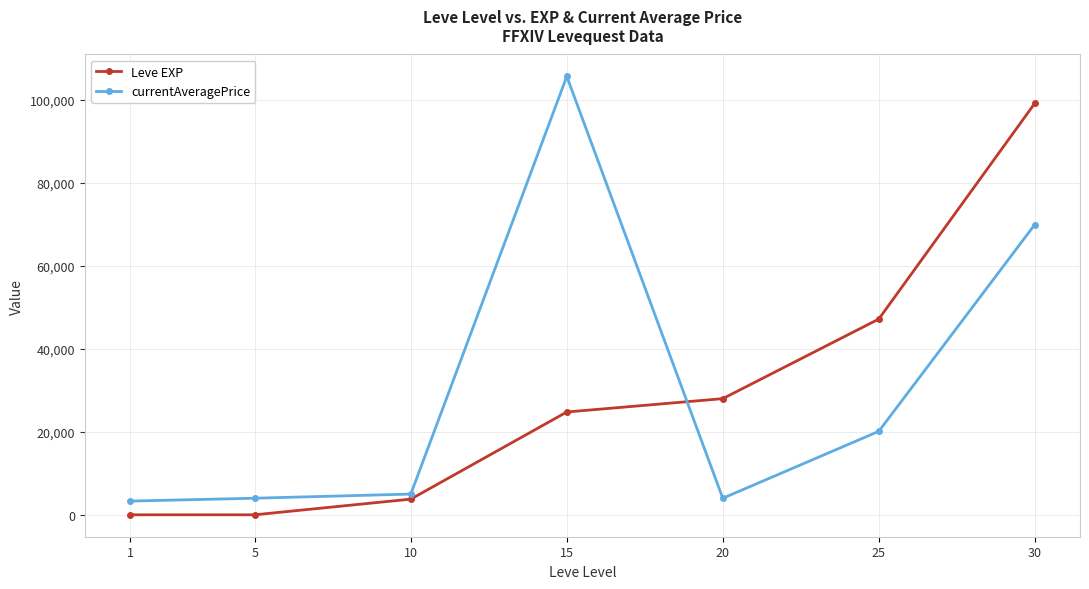

At 20, list the series in order from smallest to largest.

currentAveragePrice, Leve EXP